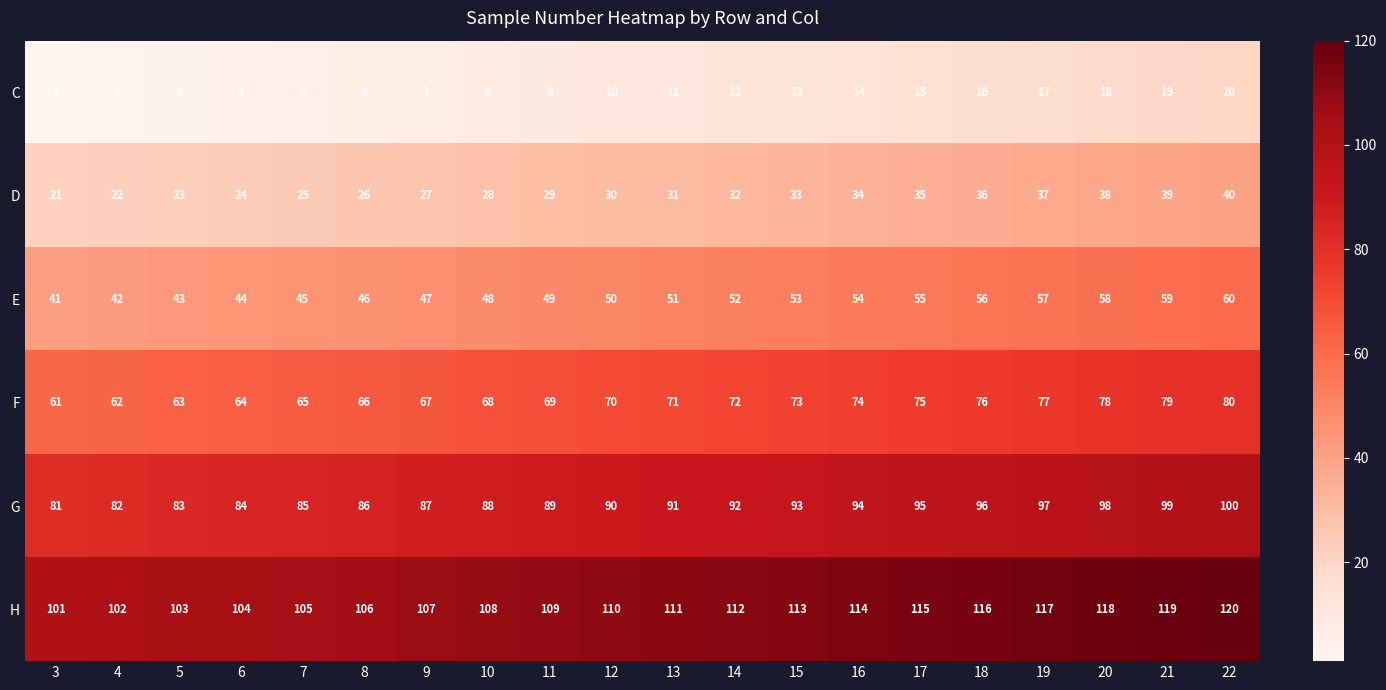

Count the number of categories in the chart.

20